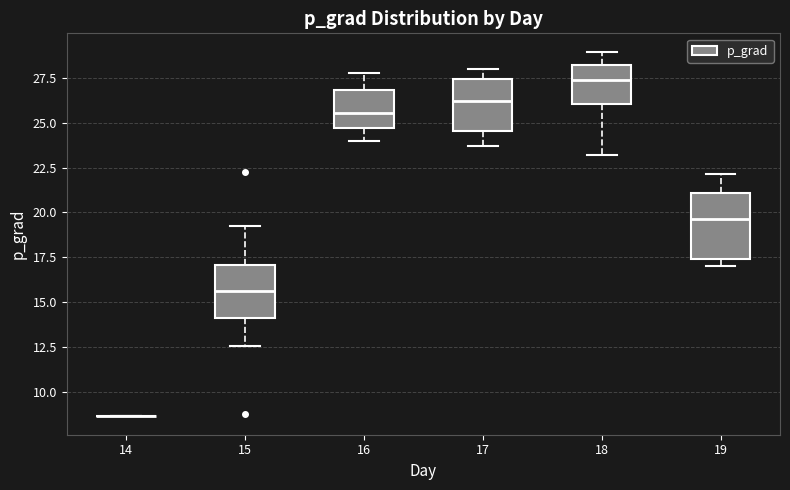

Which box is the tallest, from its lower edge to its upper edge?

19